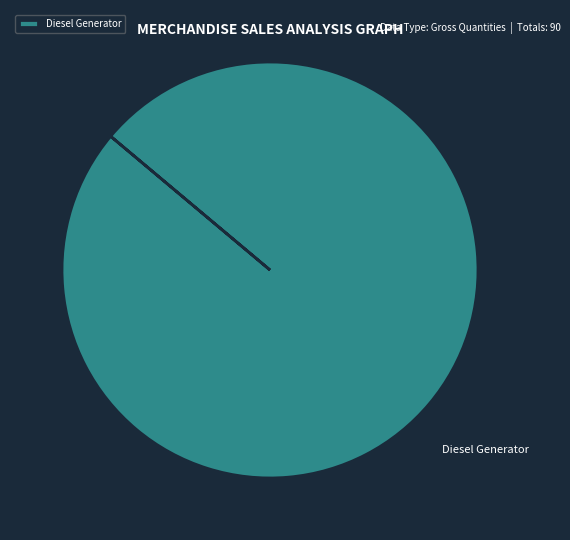

True or false: Diesel Generator accounts for 90% of the total.

False